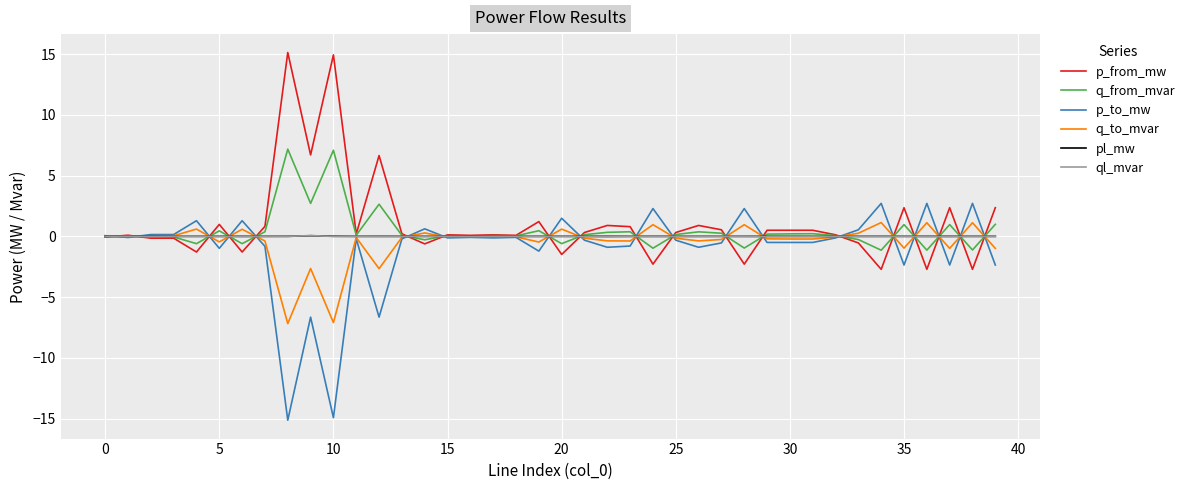

In ql_mvar, how many points are lower than both neighbors (excluding endpoints)?

13